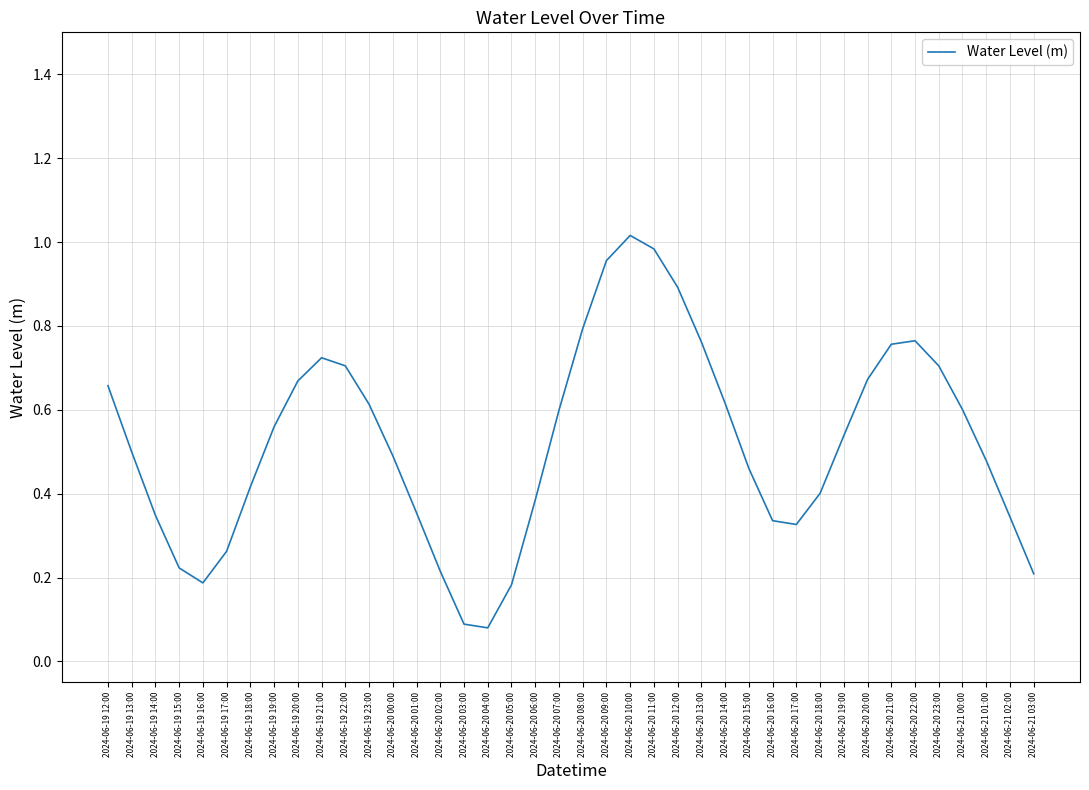

Where is the first local maximum?

2024-06-19 21:00